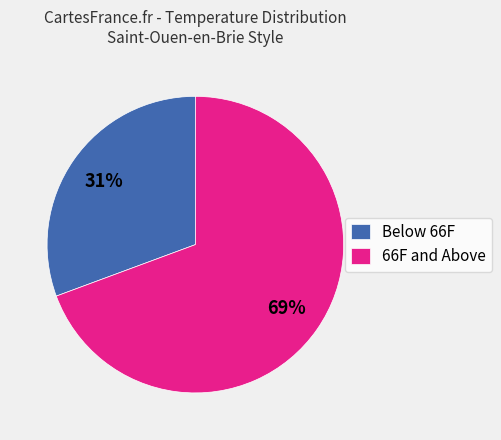

The 66F and Above slice represents 69% of the pie. True or false?

True